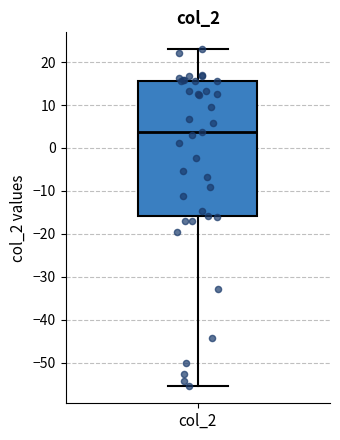

Where does the median line of the box for col_2 sit on the y-axis? The values are not printed on the chart, so give them approximately, as read against the axis.

4